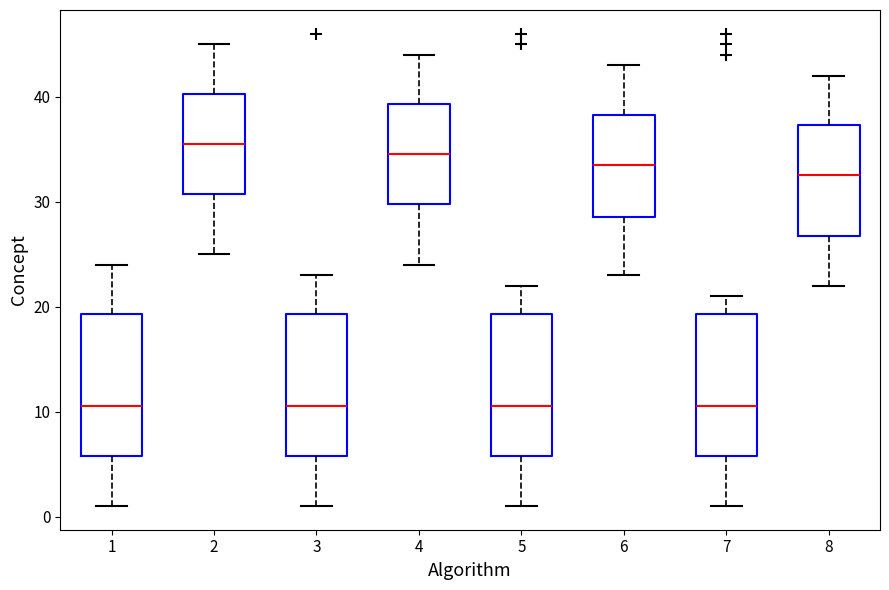

Reading left to right, transcribe this box plot: for each box, give where its median line is, the range the box spans, and where its two whiskers end, as read against the y-axis. The values are not printed on the chart, so give them approximately, as read against the axis.

1: median 11, box 6 to 19, whiskers 1 to 24
2: median 36, box 31 to 40, whiskers 25 to 45
3: median 11, box 6 to 19, whiskers 1 to 23
4: median 35, box 30 to 39, whiskers 24 to 44
5: median 11, box 6 to 19, whiskers 1 to 22
6: median 34, box 29 to 38, whiskers 23 to 43
7: median 11, box 6 to 19, whiskers 1 to 21
8: median 33, box 27 to 37, whiskers 22 to 42